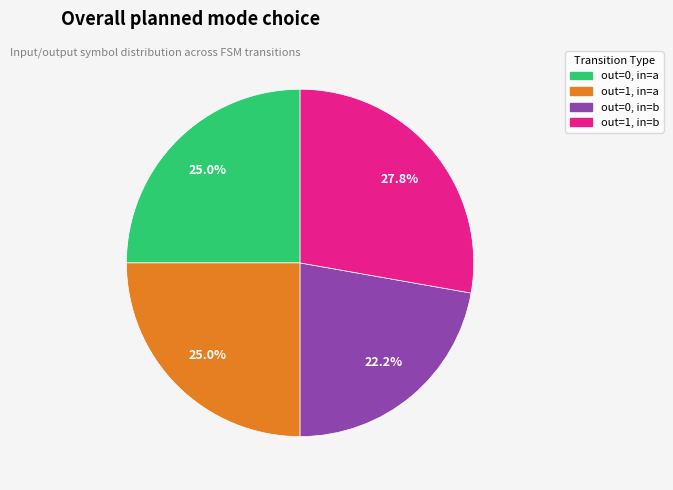

Is there any slice that represents more than half of the pie?

No